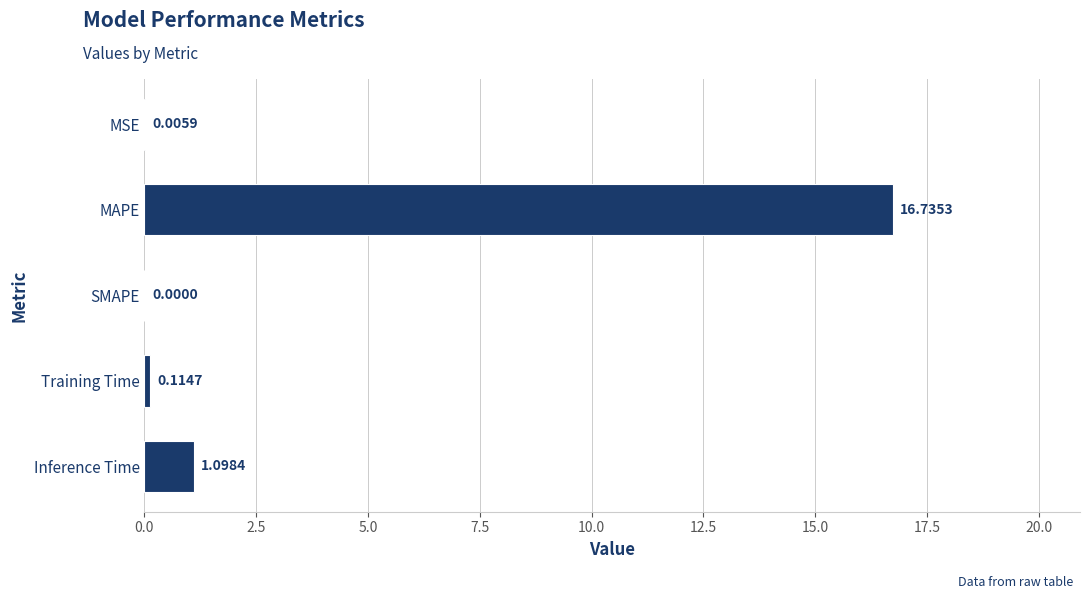

What is the sum of the values at MAPE and MSE?

16.7